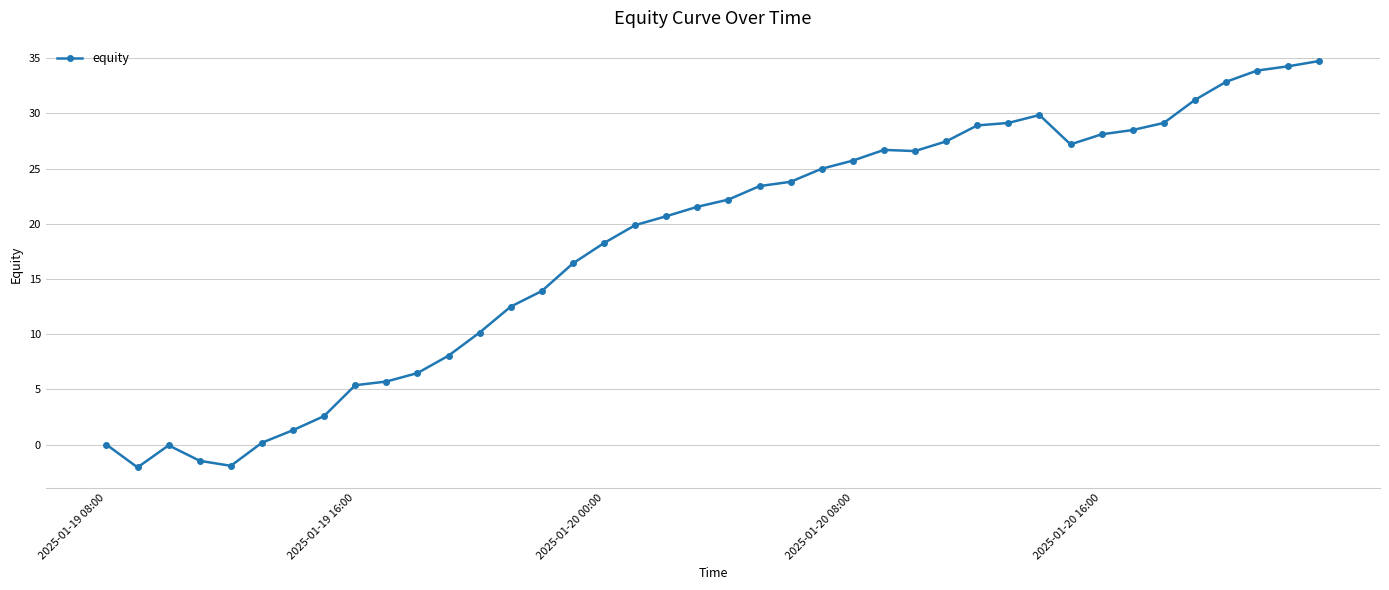

What is the maximum value shown in the chart?

34.7